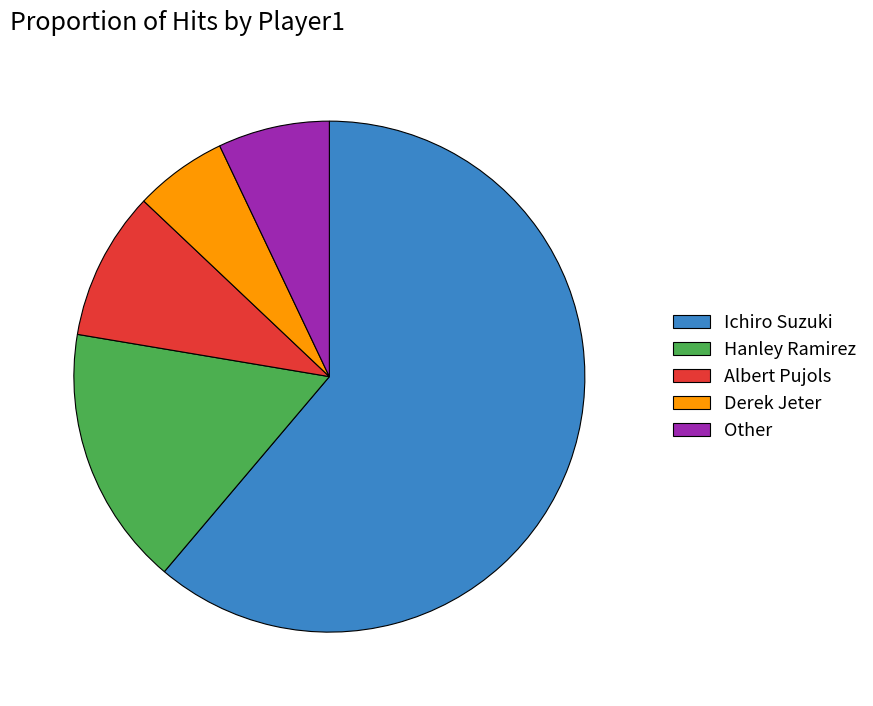

True or false: Albert Pujols accounts for 20% of the total.

False